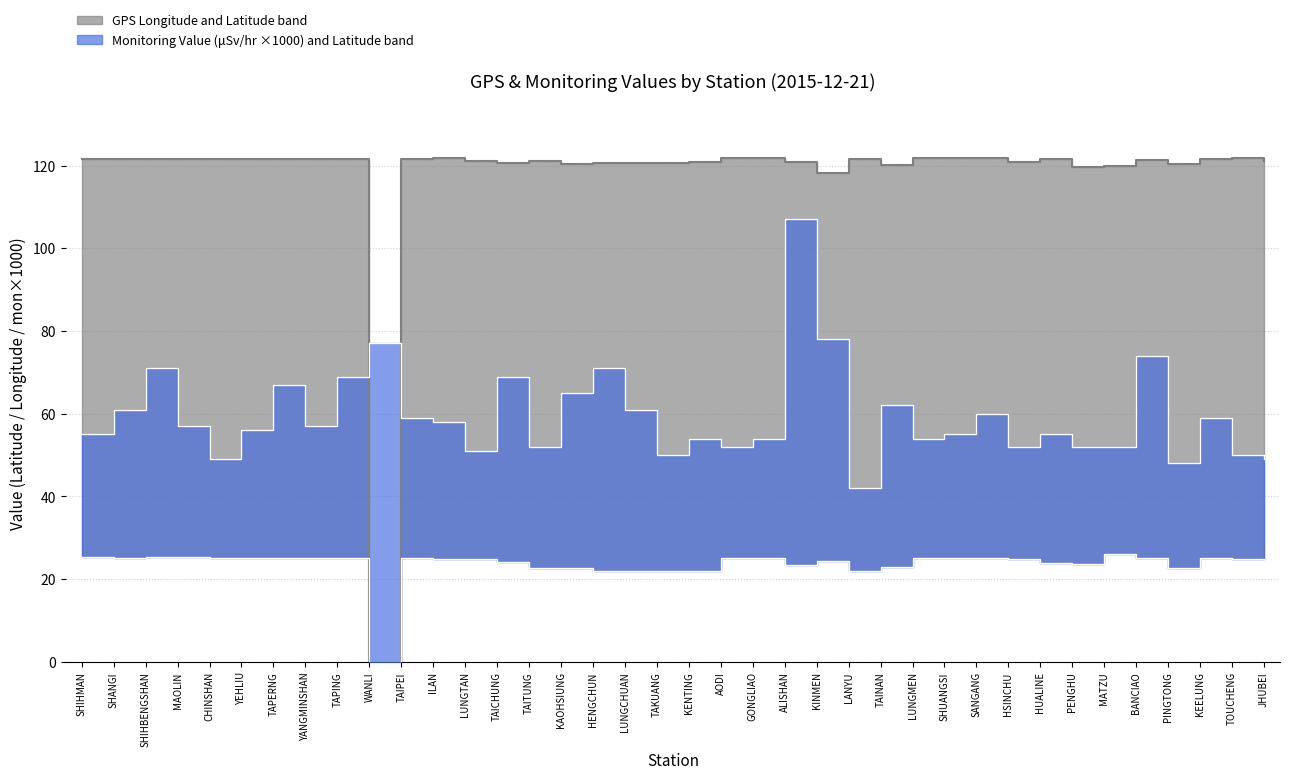

What is the label of the 2nd point from the left?

SHANGI